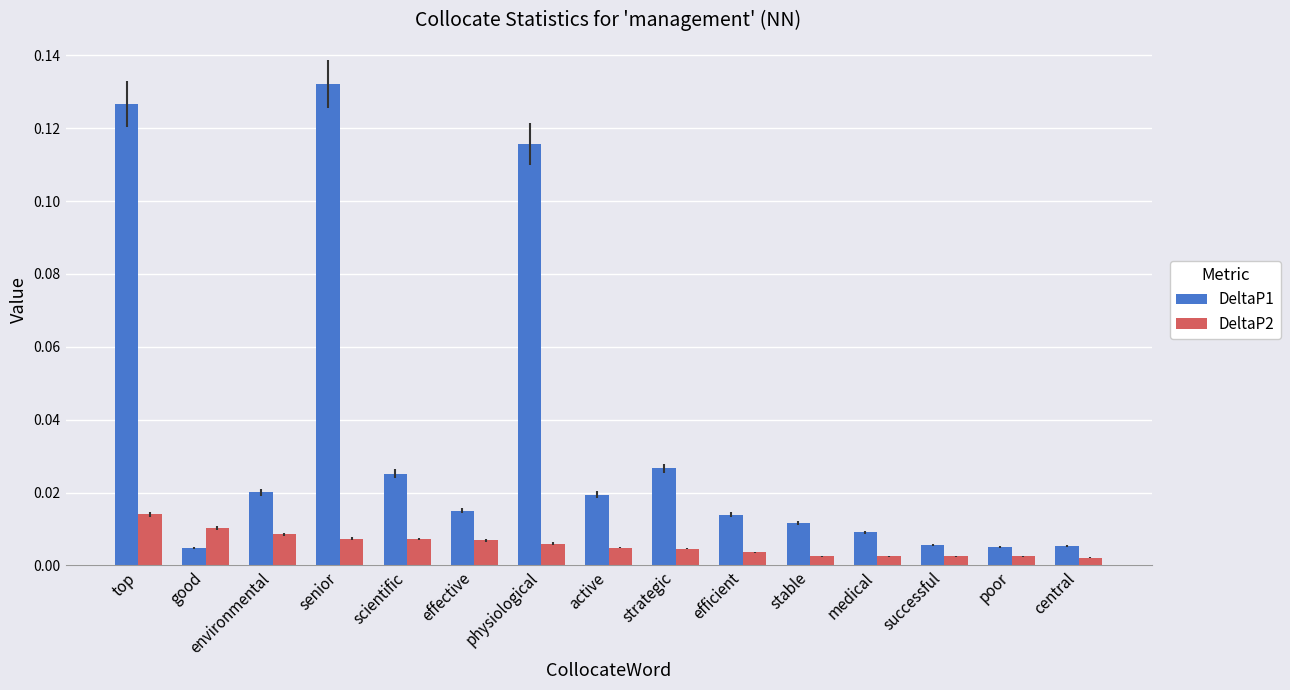

Which series has the largest total across all categories?

DeltaP1